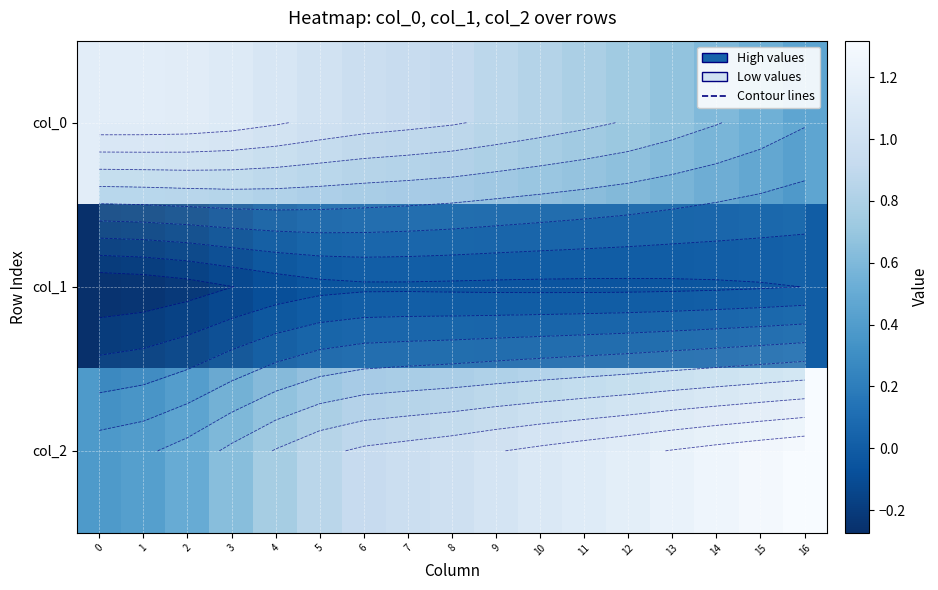

Rank the series at 6 from highest to lowest value.

col_0, col_2, col_1